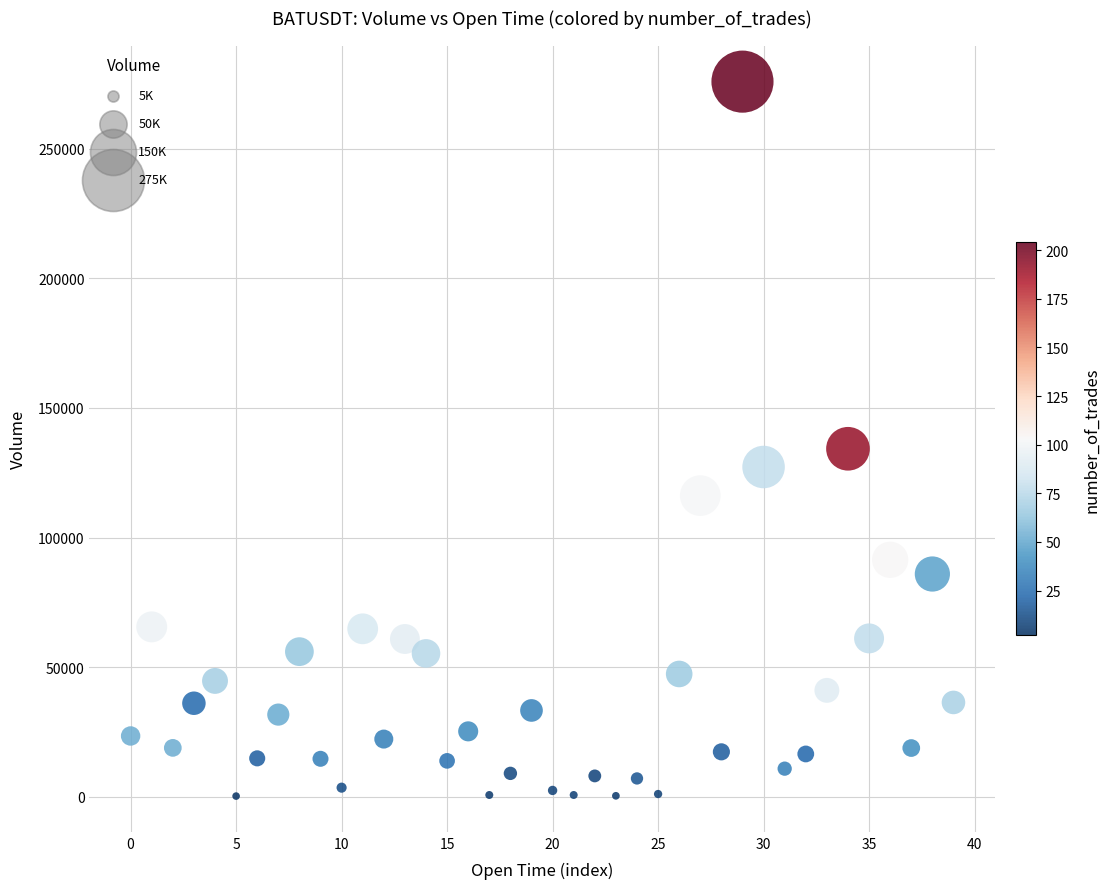

What is the range of Y values (max minus min)?

275607.8